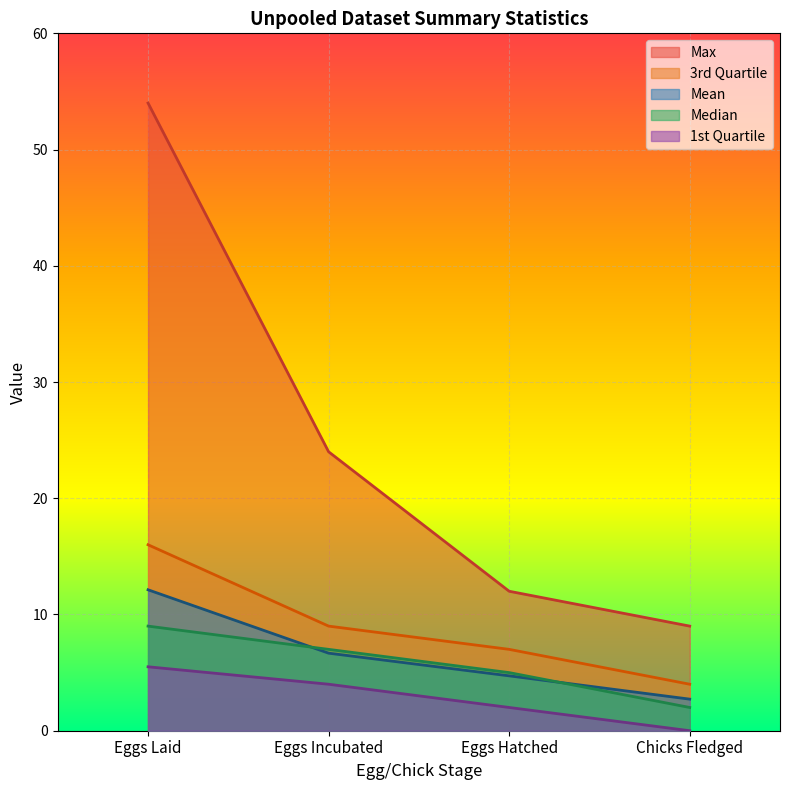

What is the total value across all series at Eggs Laid?

96.6